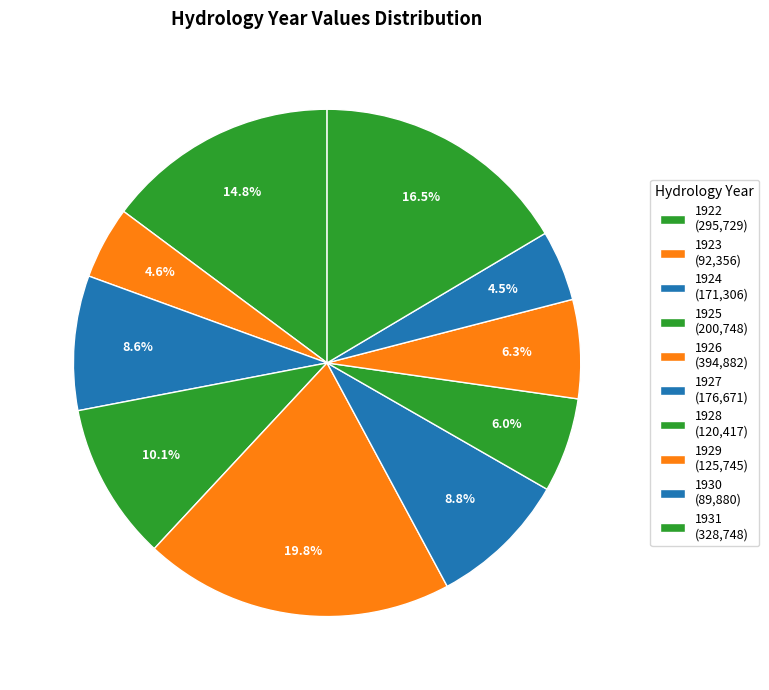

How many segments does this pie chart have?

10